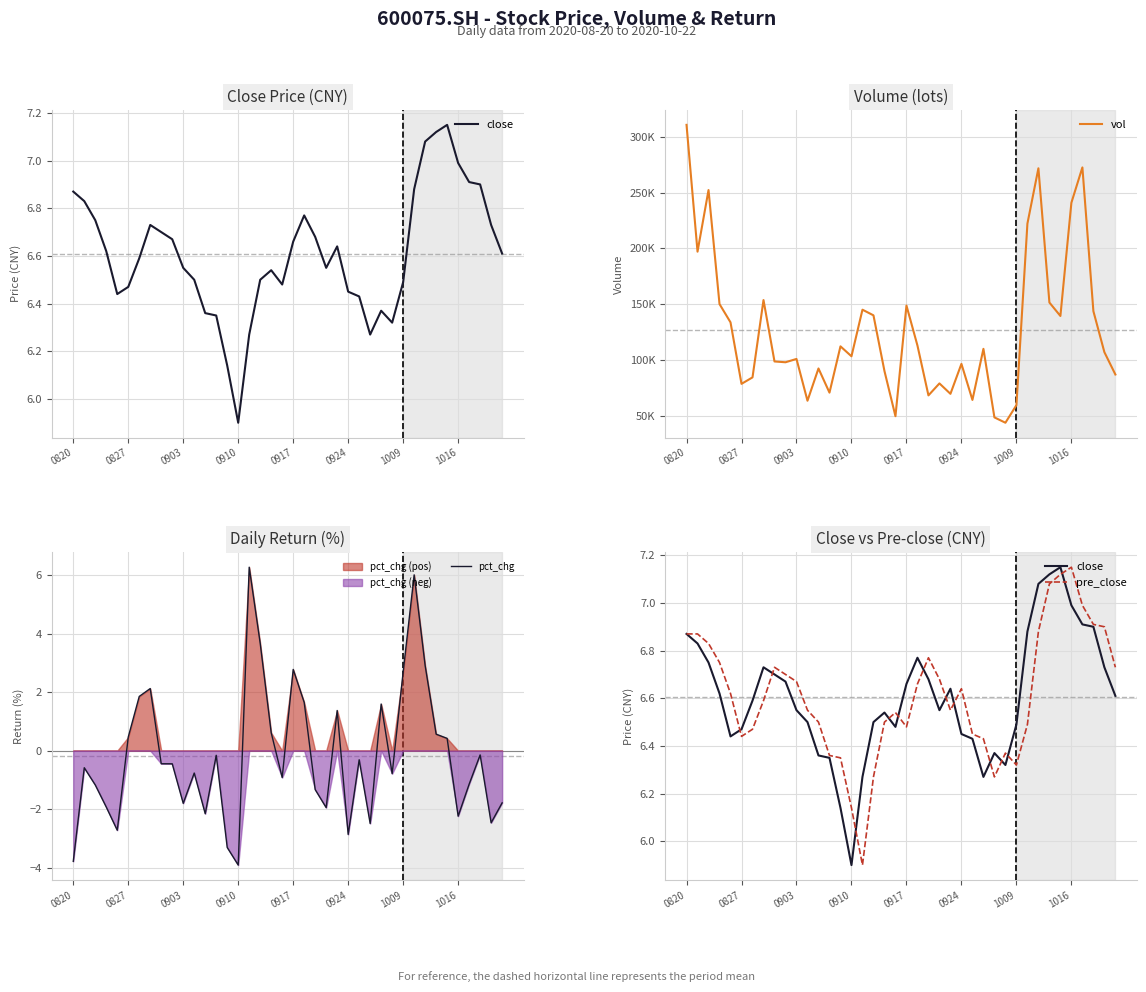

What are all the series names shown in the legend?

close, vol, pct_chg, pre_close